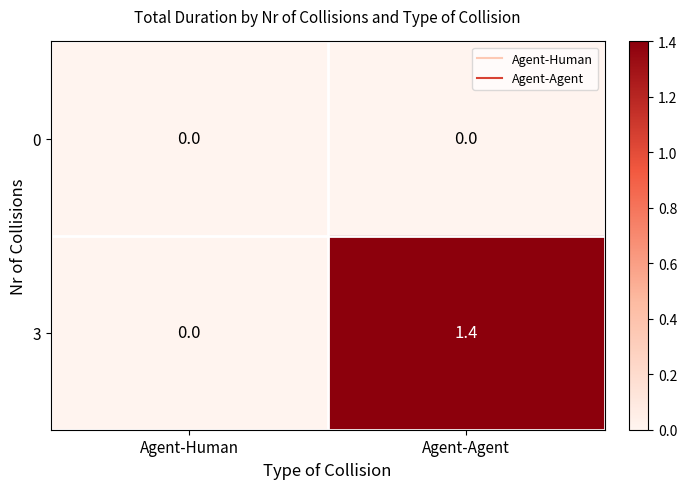

Reading left to right, list all the values displayed in this chart.

0: Agent-Human=0.0	Agent-Agent=0.0
3: Agent-Human=0.0	Agent-Agent=1.4